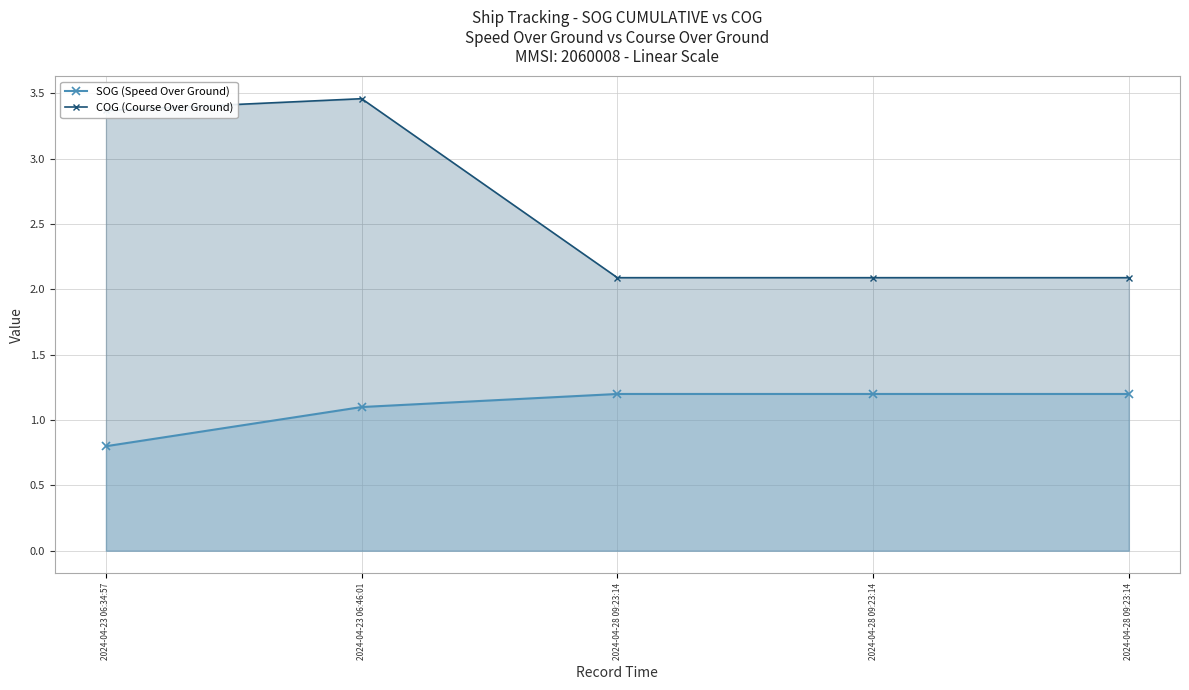

Rank the series at 2024-04-23 06:46:01 from highest to lowest value.

COG (Course Over Ground), SOG (Speed Over Ground)